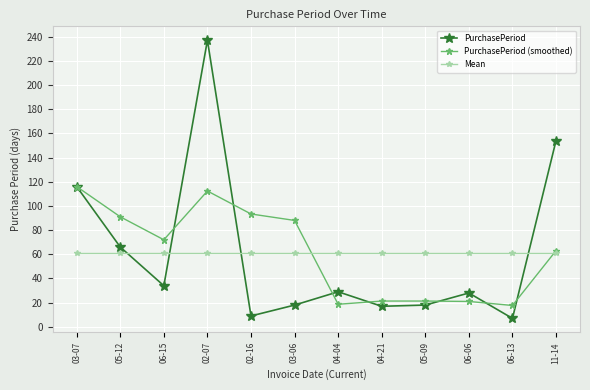

Which label corresponds to the largest value in the chart?

02-07